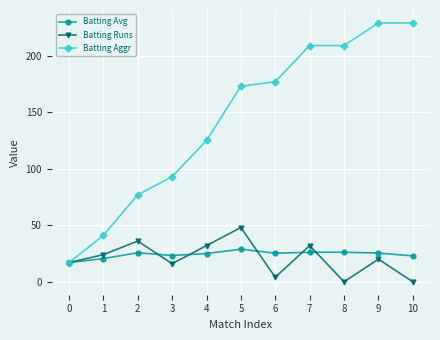

True or false: Batting Runs has more than 2 points higher than both neighbors.

True